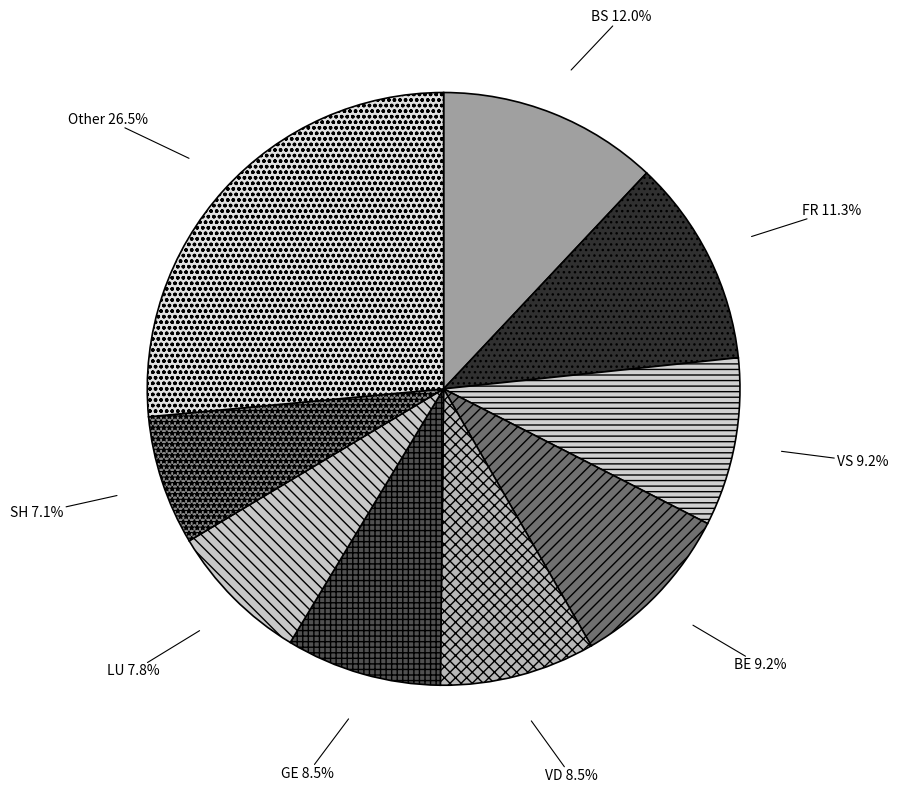

Approximately how many times larger is the value at FR compared to VD?

1.3